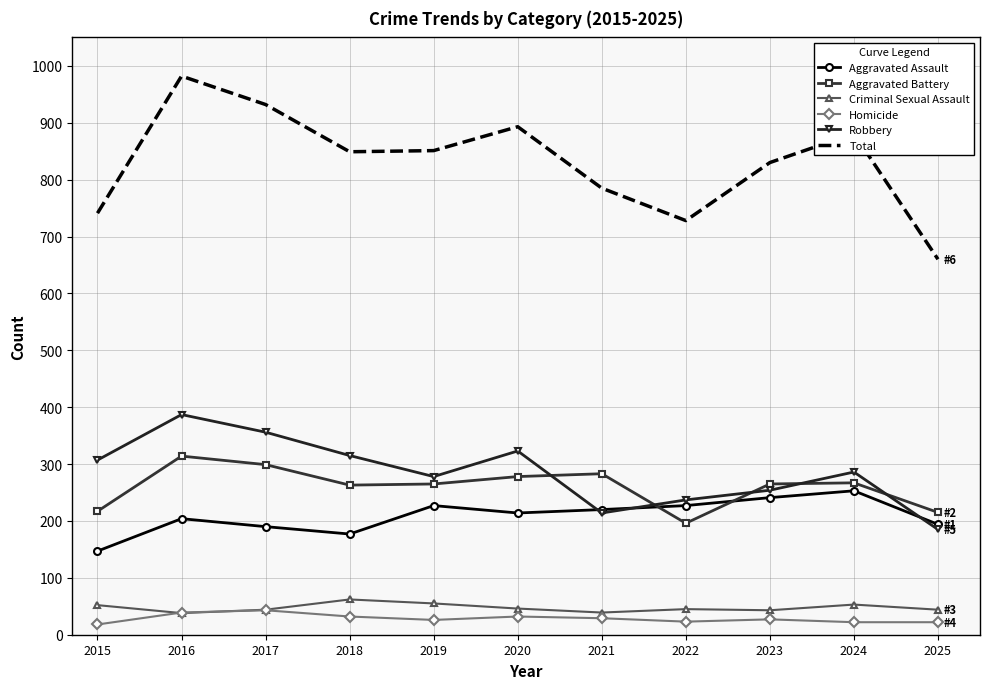

What is the greatest value displayed?

982